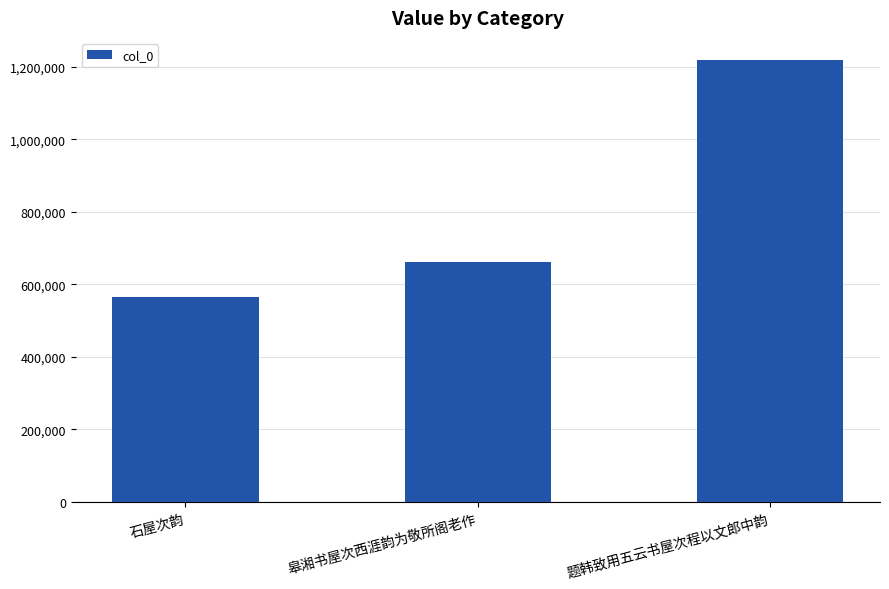

Is it true that the value at 石屋次韵 is 741031?

False